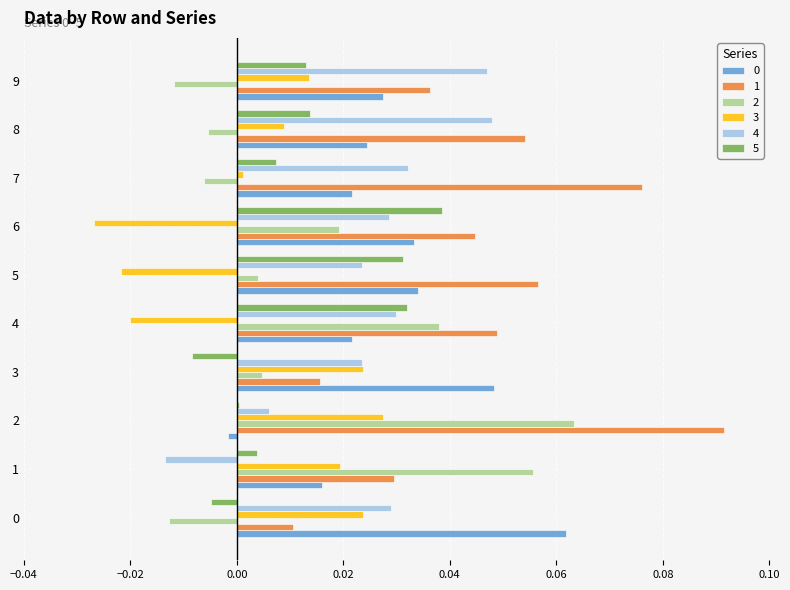

Is the value of 2 at 3 greater than the value of 3 at 6?

Yes